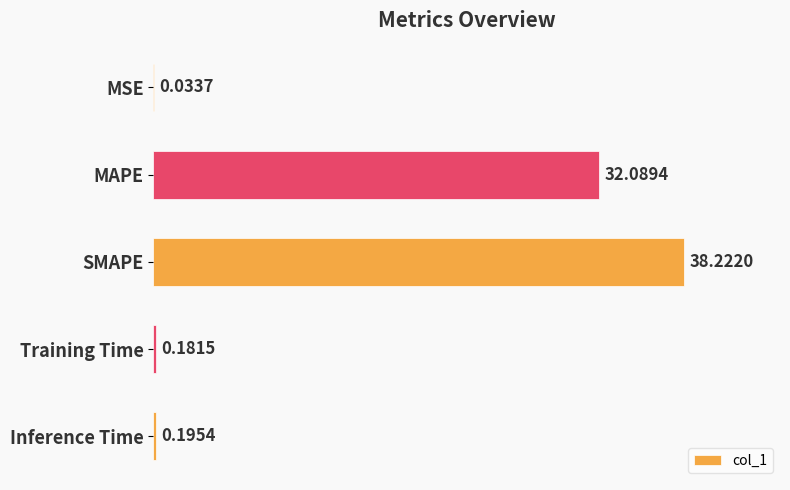

What is the sum of the values at SMAPE and MSE?

38.3